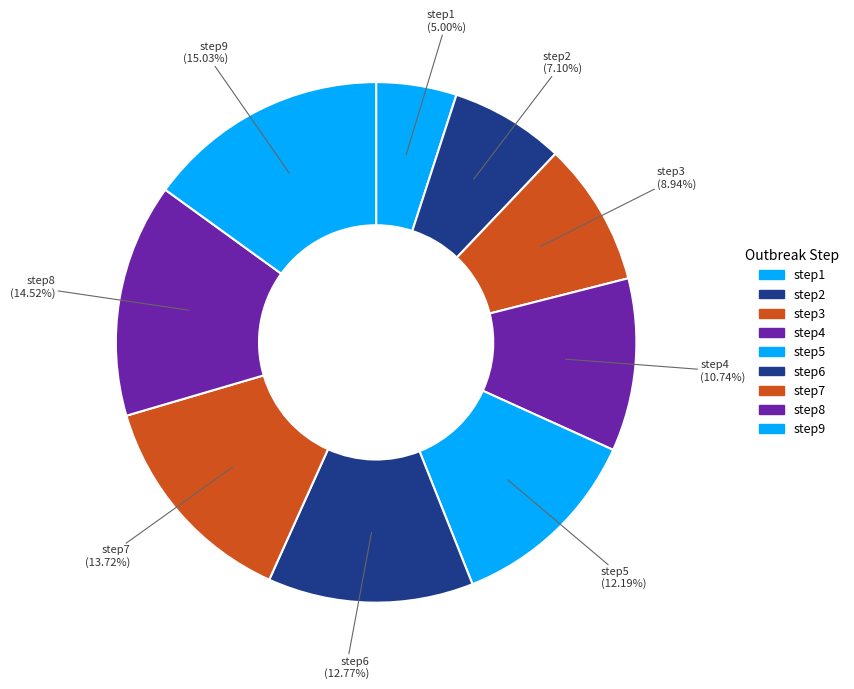

Which slice is the largest?

step9